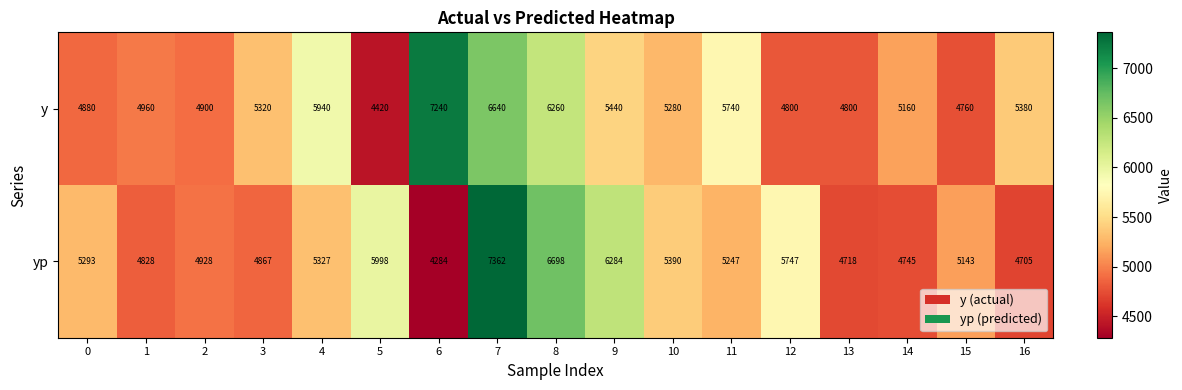

Which label corresponds to the largest value in the chart?

7